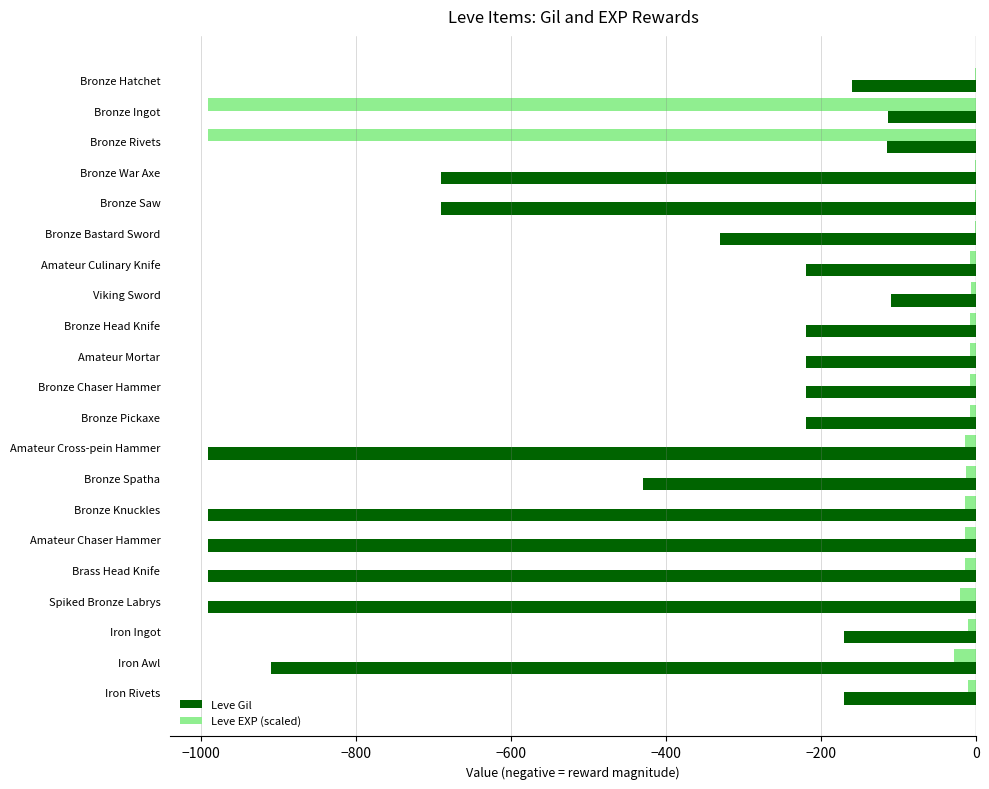

Is it true that Leve Gil equals -220.0 at Bronze Pickaxe?

True